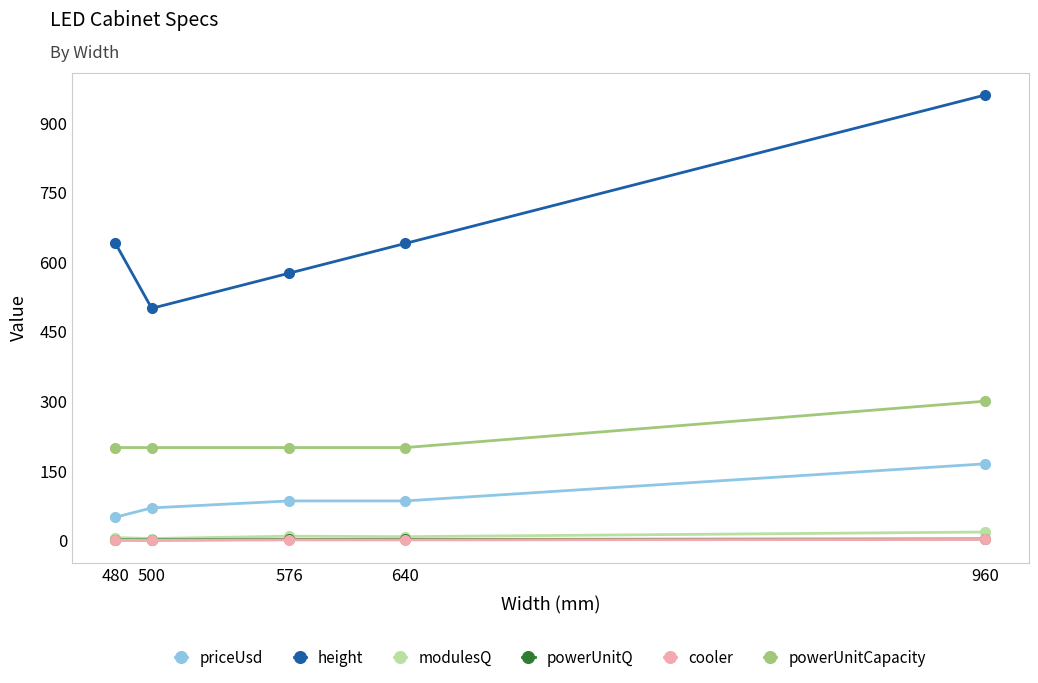

How many lines are shown in the chart?

6